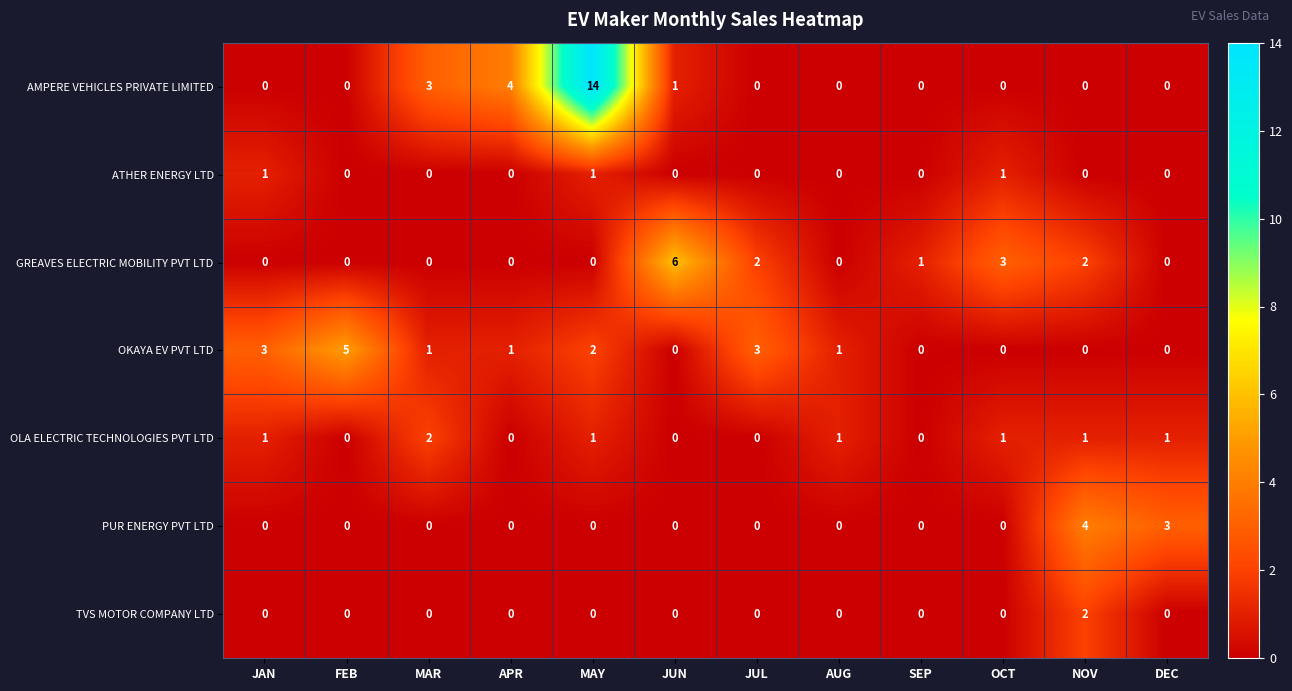

What is the greatest value displayed?

14